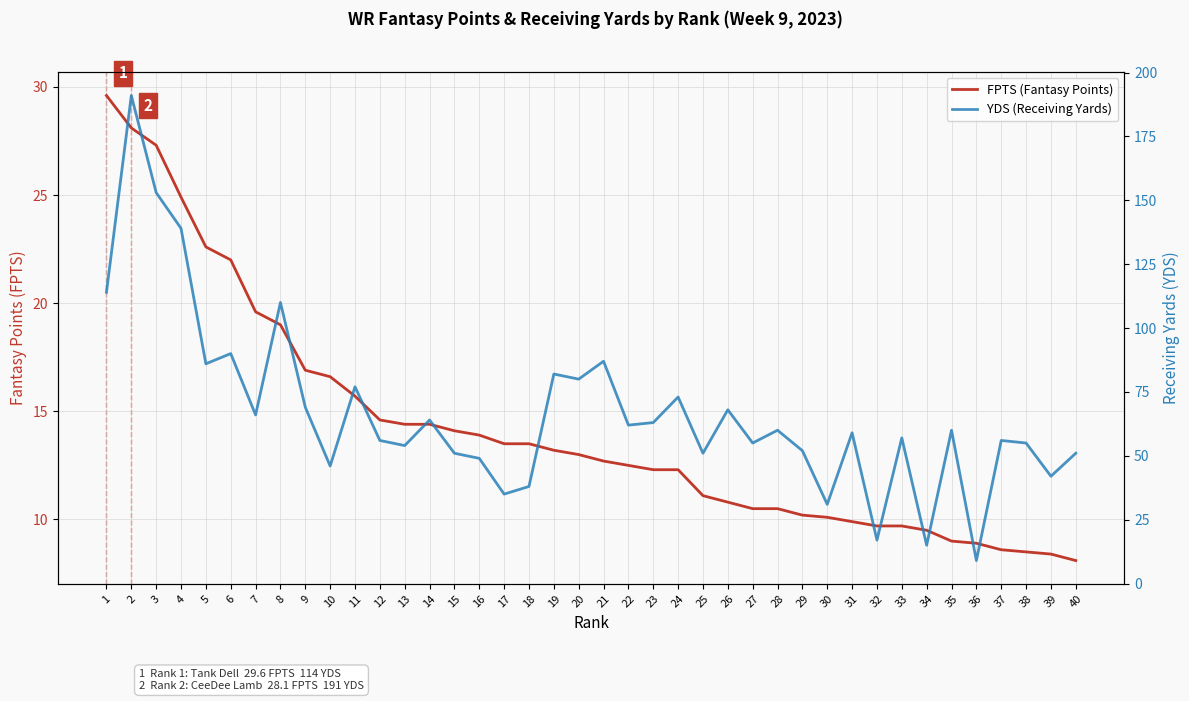

Is it true that YDS (Receiving Yards) equals 5.0 at 32?

False